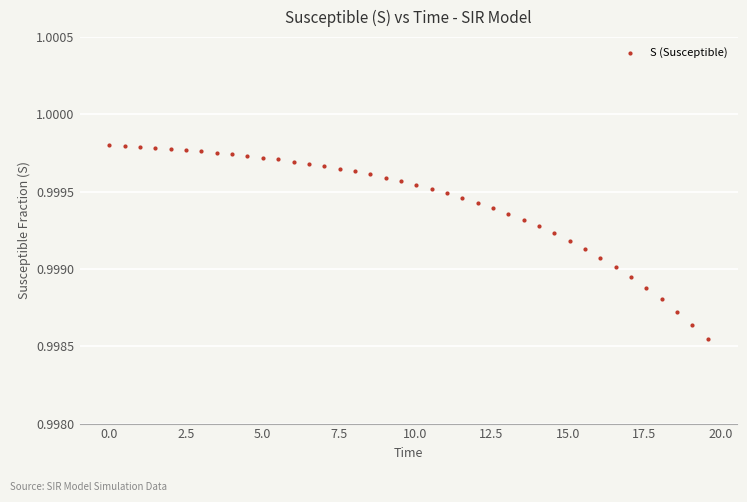

How many points are shown in the scatter plot?

40